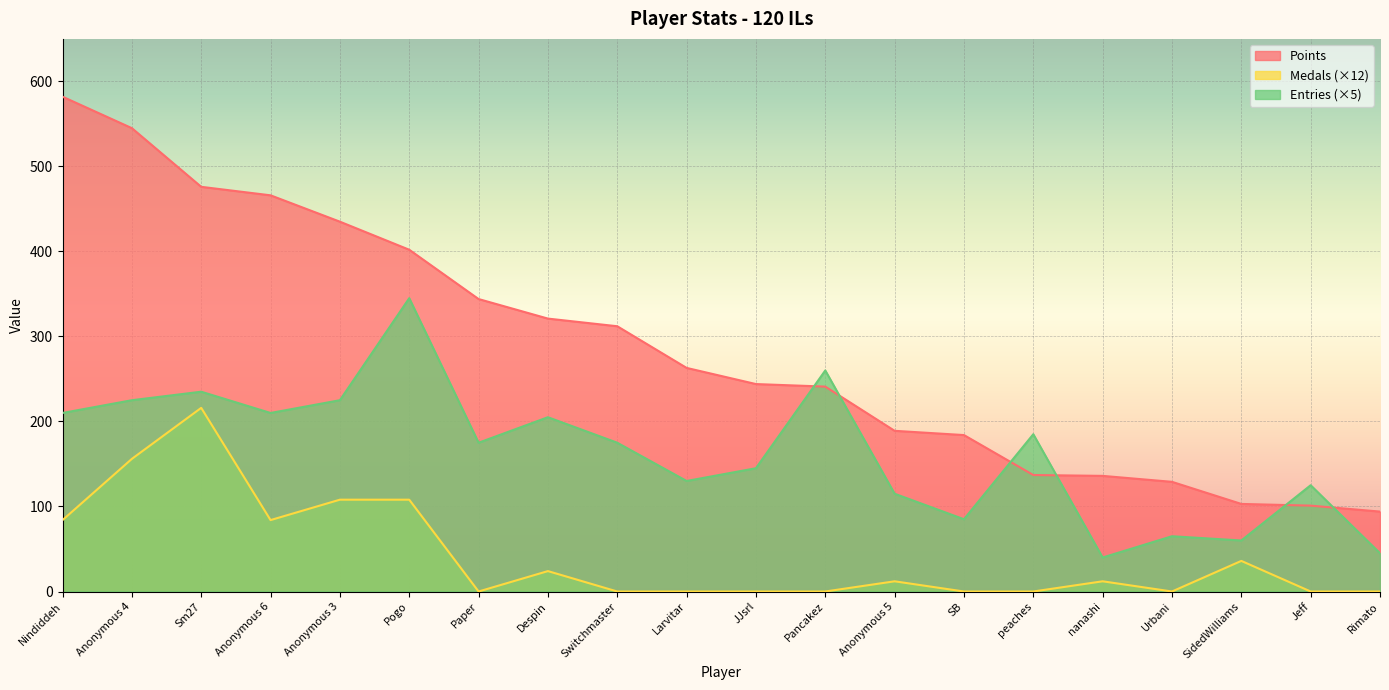

At how many categories does at least one series exceed 498?

2